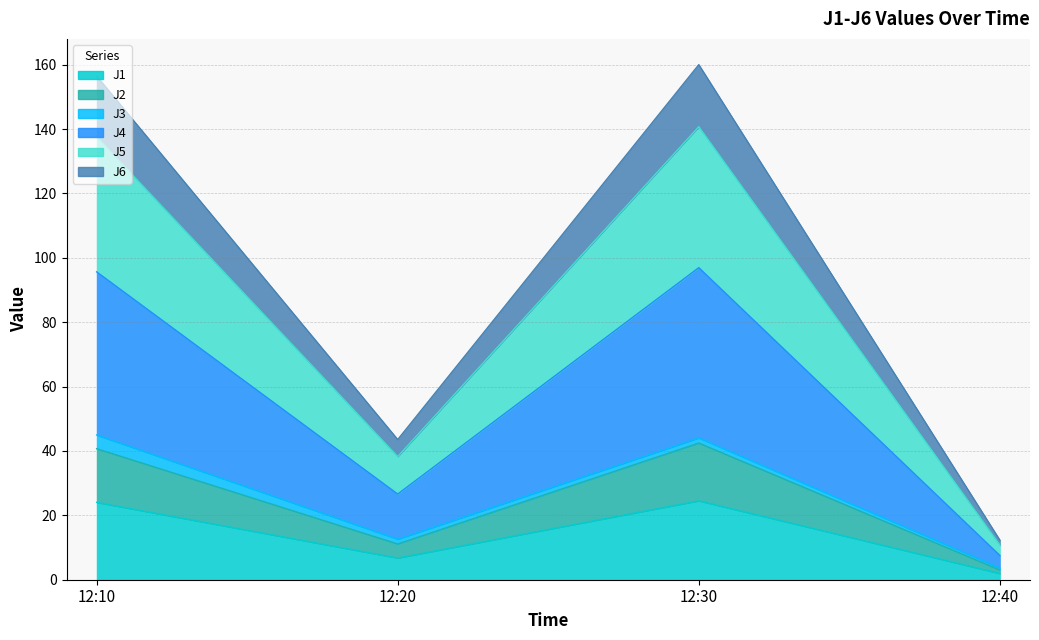

True or false: J6 has more than 2 interior local peaks.

False